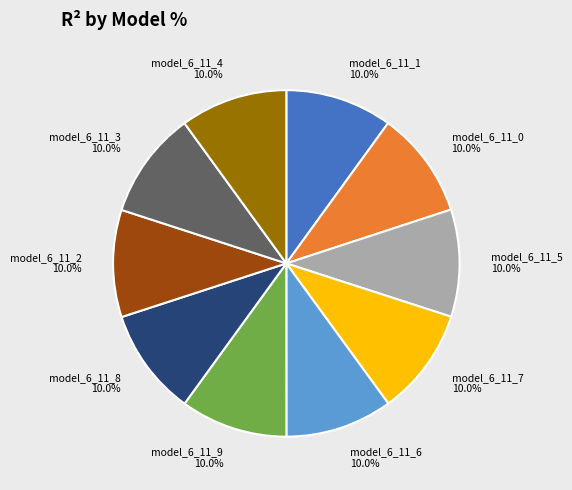

Combined, what portion of the pie is model_6_11_5 and model_6_11_6?

20.0%